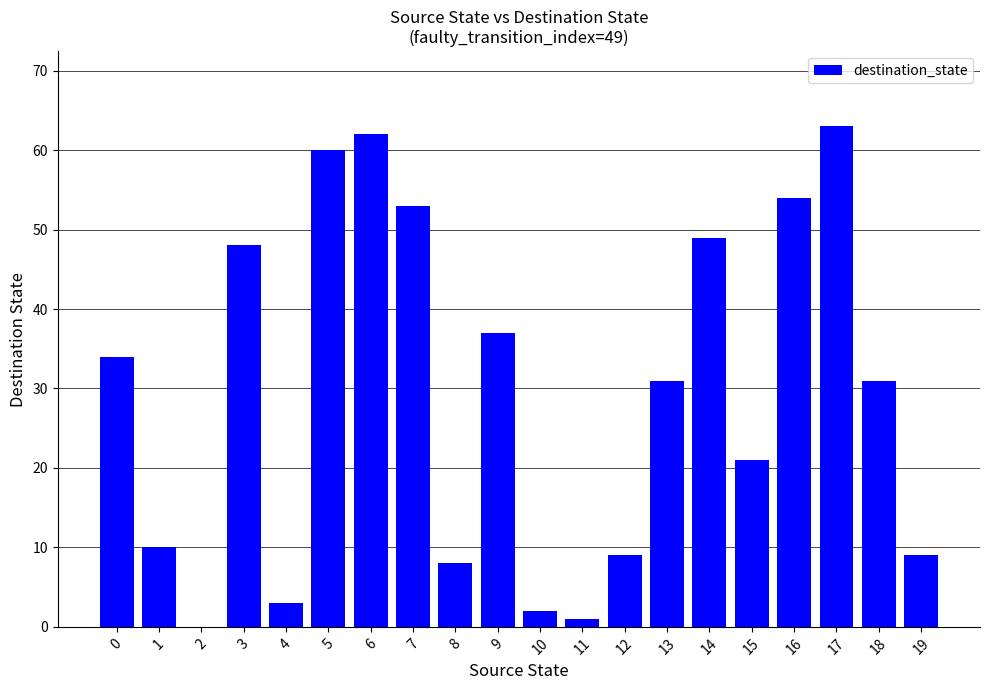

What is the greatest value displayed?

63